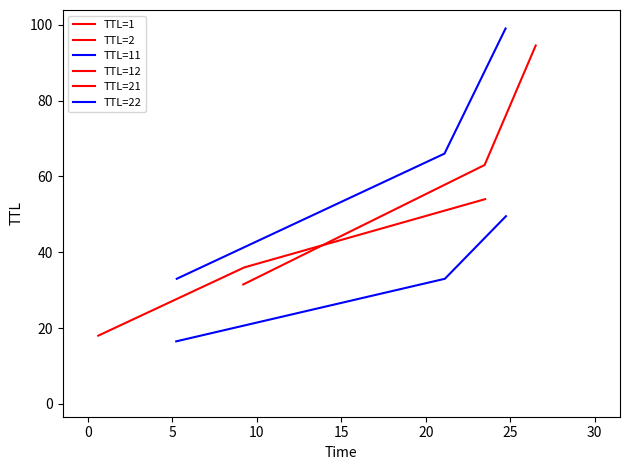

Rank the series at 5 from lowest to highest value.

TTL=11, TTL=12, TTL=21, TTL=22